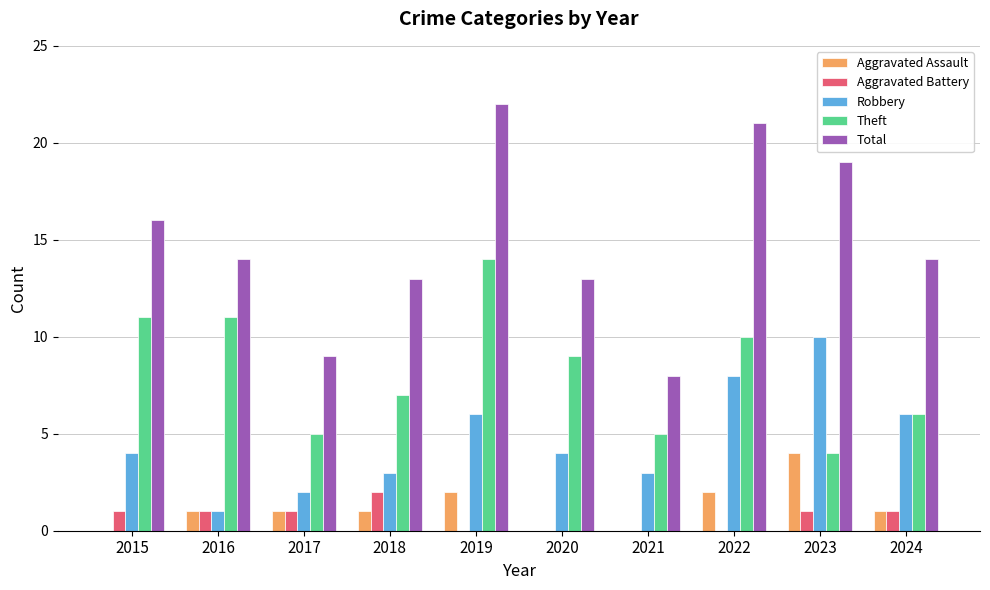

What is the greatest value displayed?

22